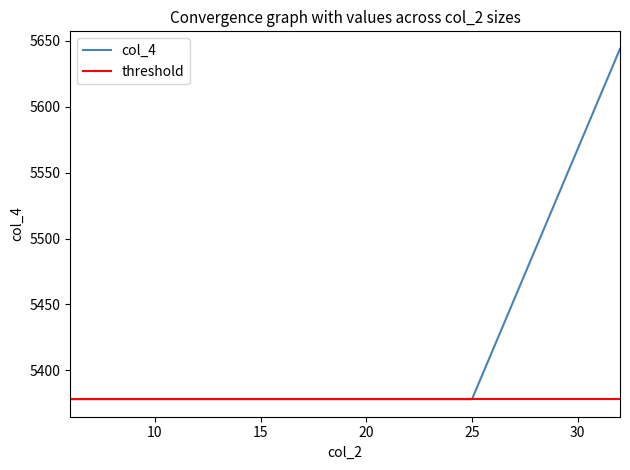

True or false: the data has more than 2 interior local peaks.

False